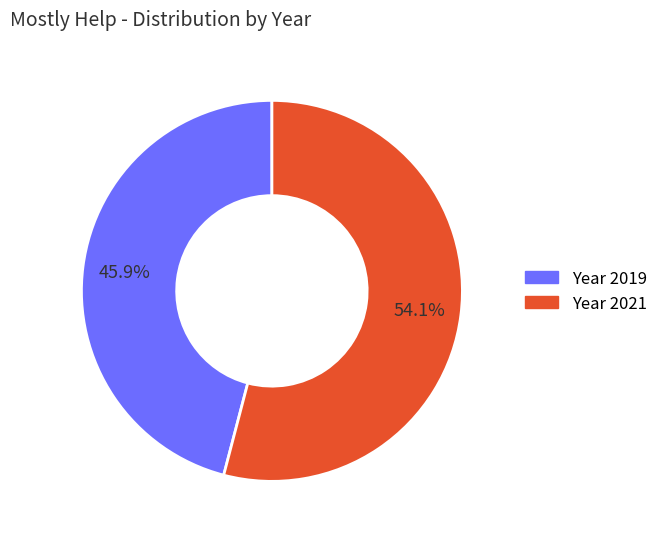

Does any single category account for the majority?

Yes